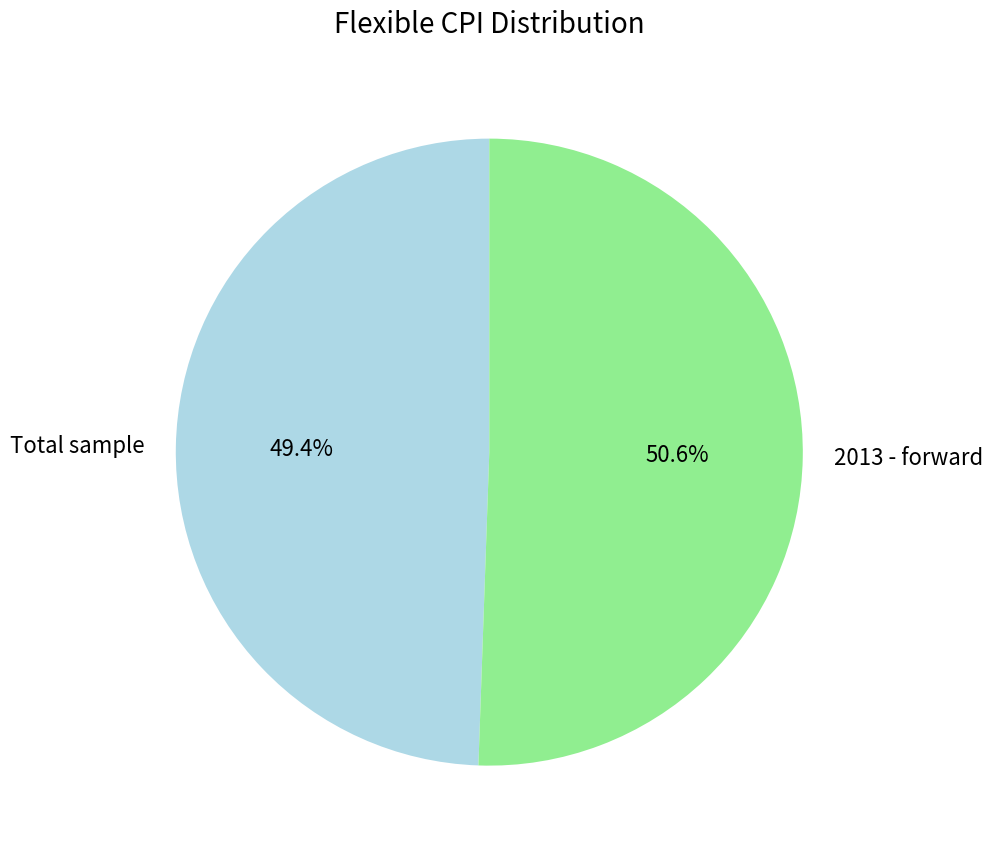

True or false: 2013 - forward accounts for 51% of the total.

True